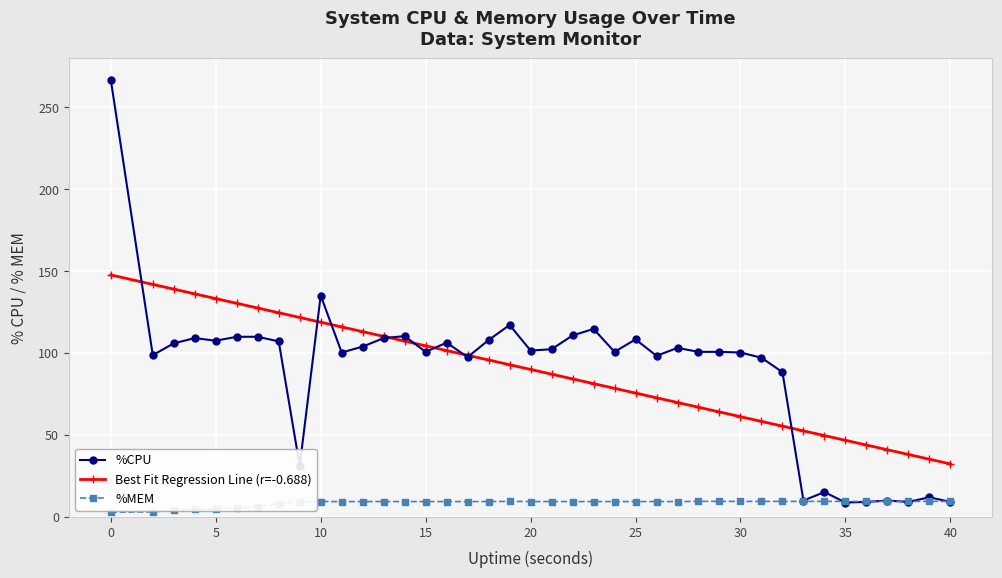

Which series has the largest range (max minus min)?

%CPU